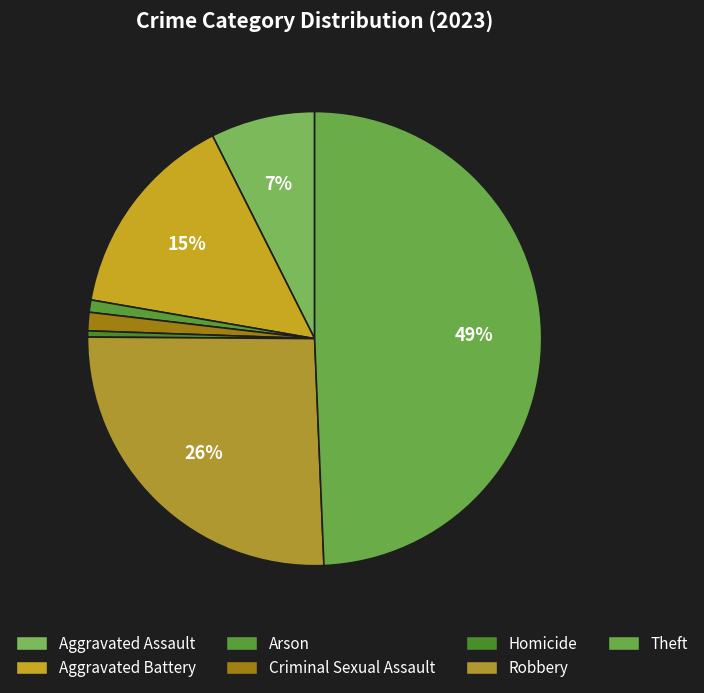

Which category has the biggest portion of the pie?

Theft